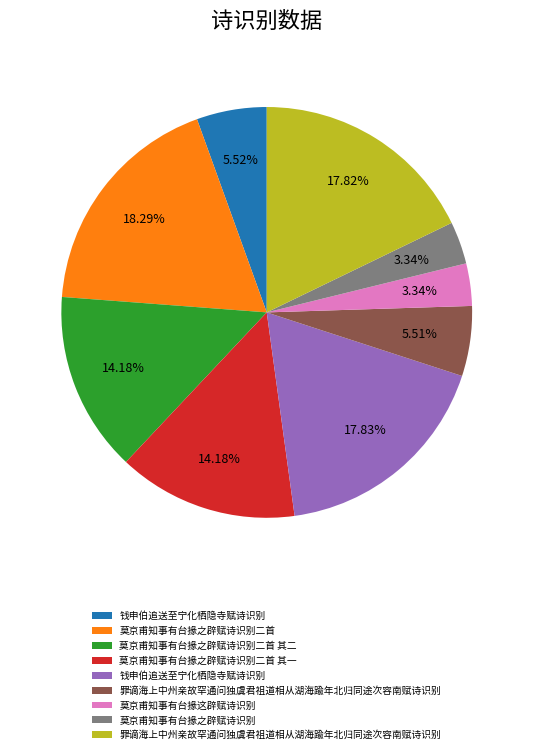

Is there a majority slice in this chart?

No